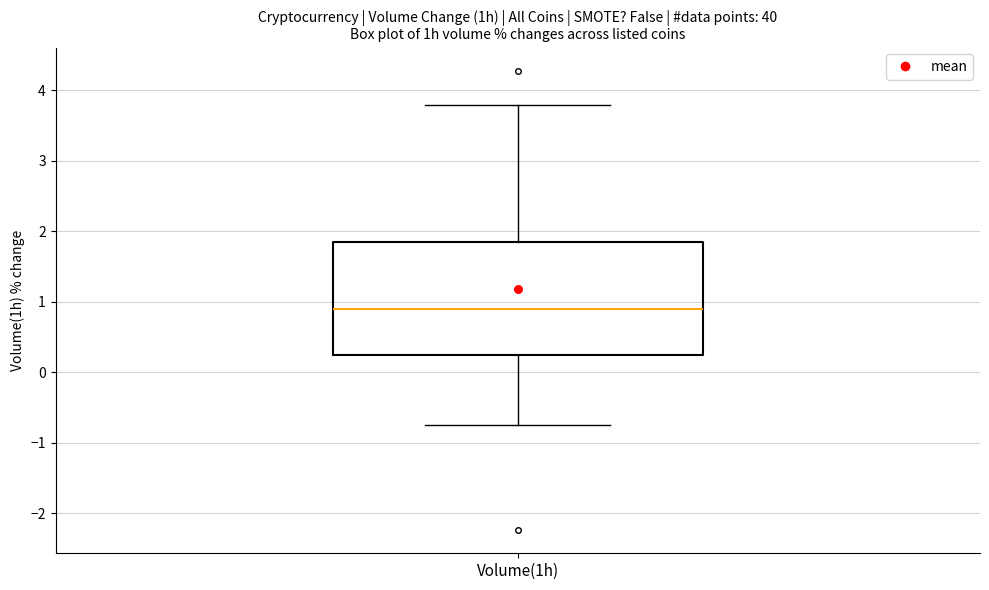

Read this box plot against the y-axis: the position of the median line, the range covered by the box, and the ends of both whiskers. The values are not printed on the chart, so give them approximately, as read against the axis.

median 0.9, box 0.3 to 1.9, whiskers -0.7 to 3.8